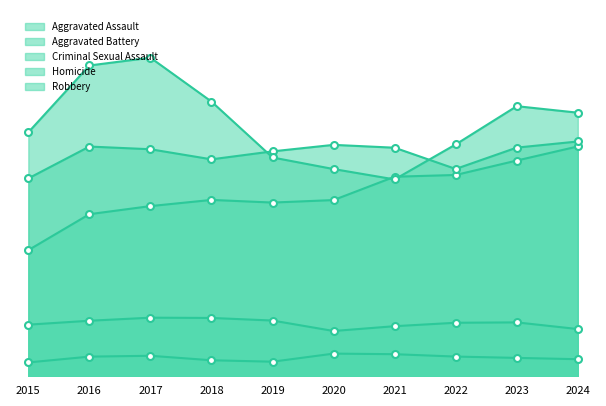

The value of Aggravated Assault at 2018 is 2058. True or false?

False